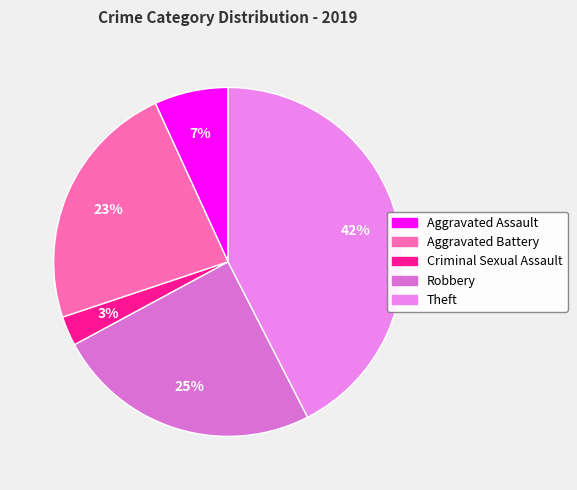

Does any single category account for the majority?

No